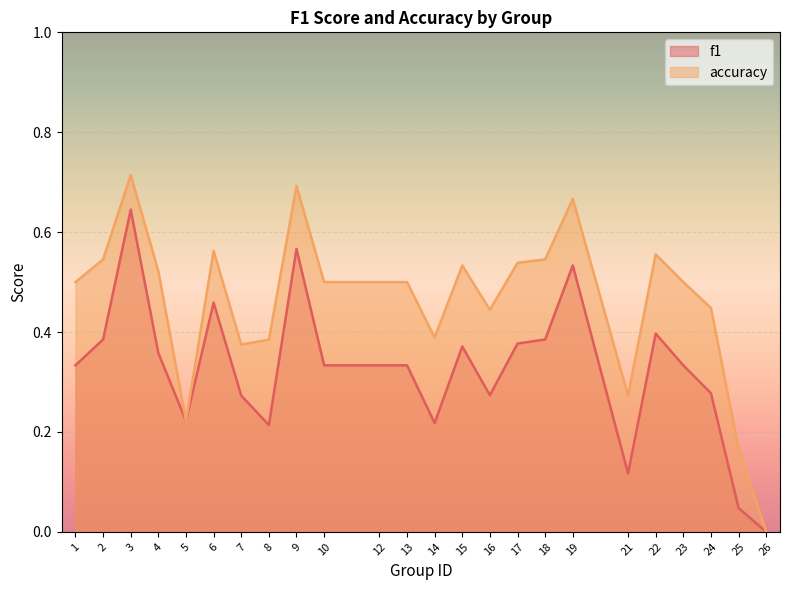

True or false: accuracy and f1 intersect in this chart.

False